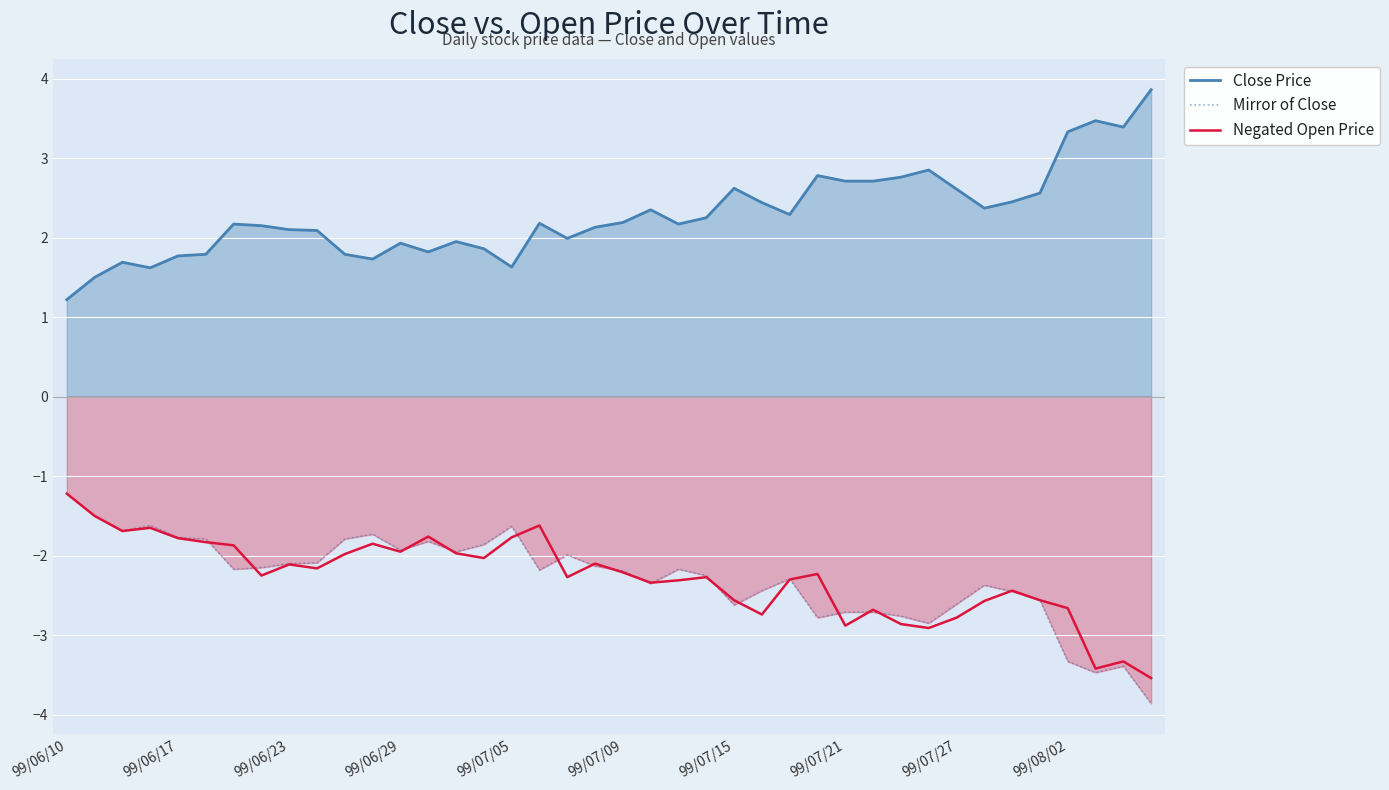

Which series has the largest range (max minus min)?

Close Price